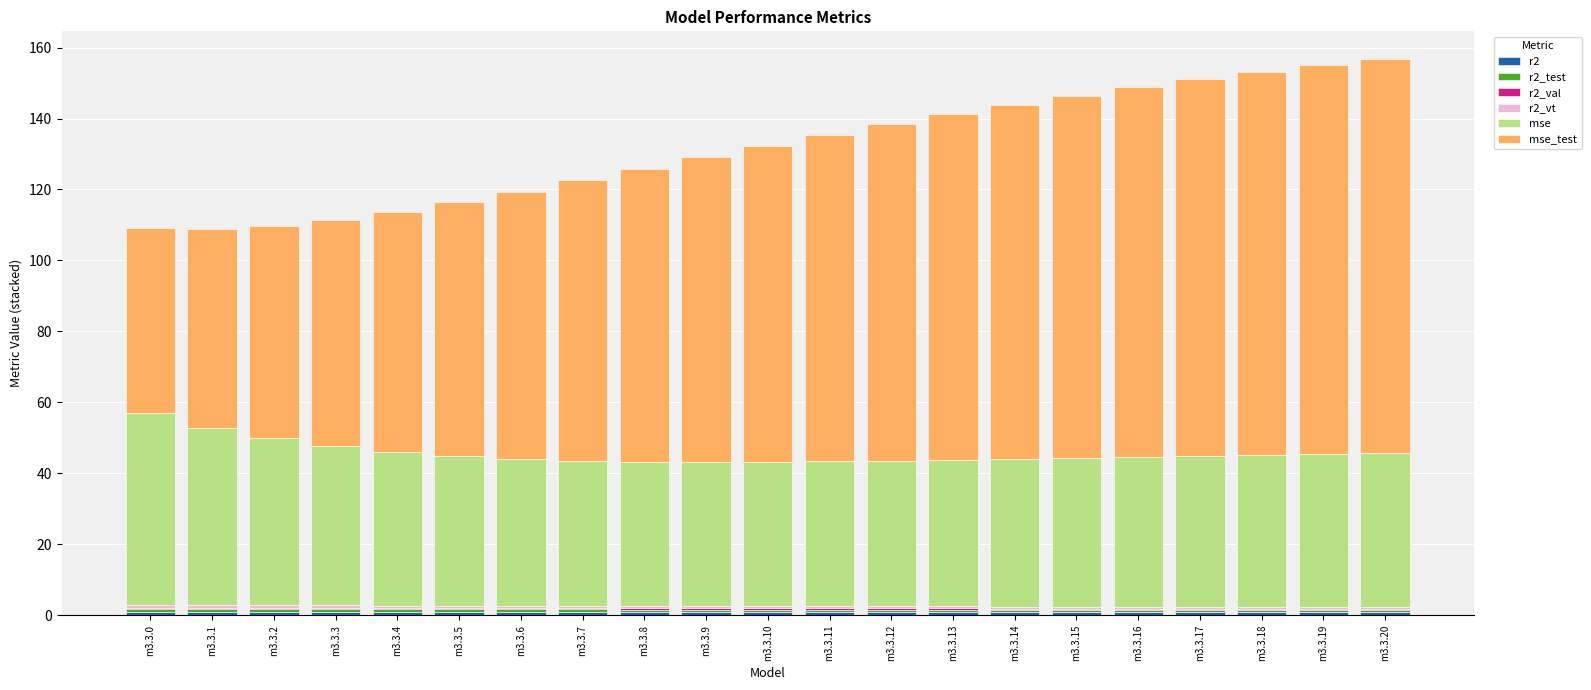

Does the chart contain stacked bars?

Yes